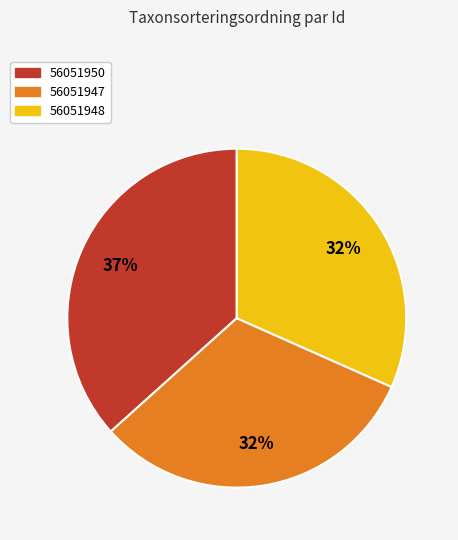

True or false: 56051948 accounts for 32% of the total.

True